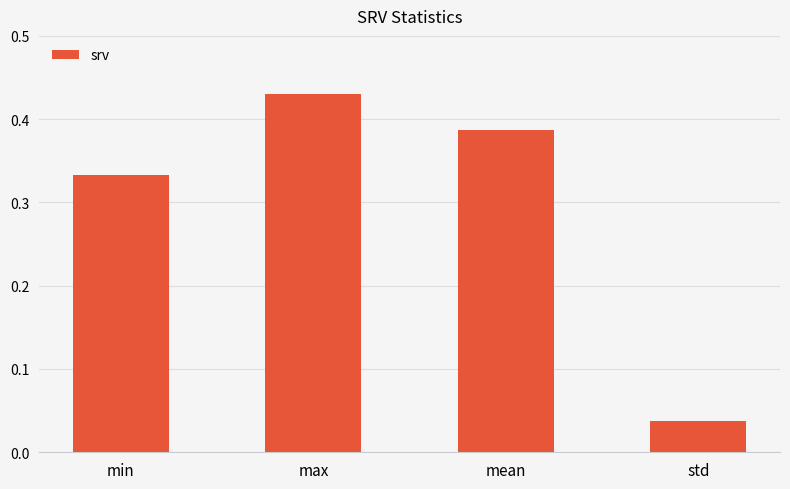

What is the sum of the values at min and mean?

0.7